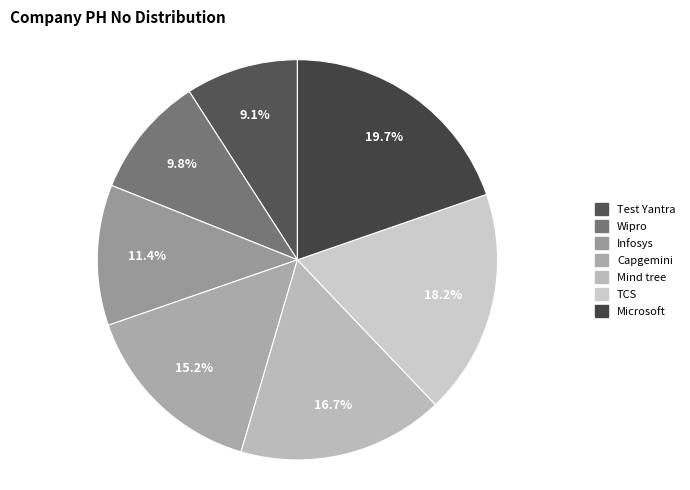

What is the total percentage of Infosys and Microsoft?

31.1%